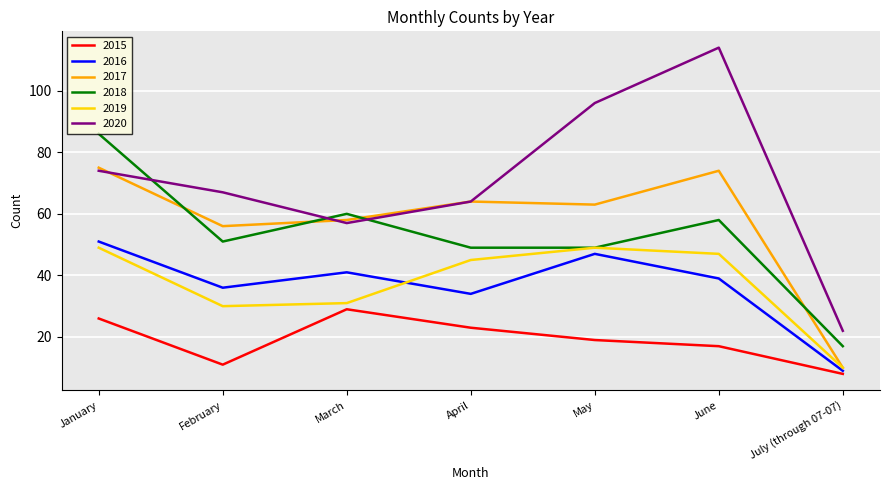

What is the total value across all series at July (through 07-07)?

76